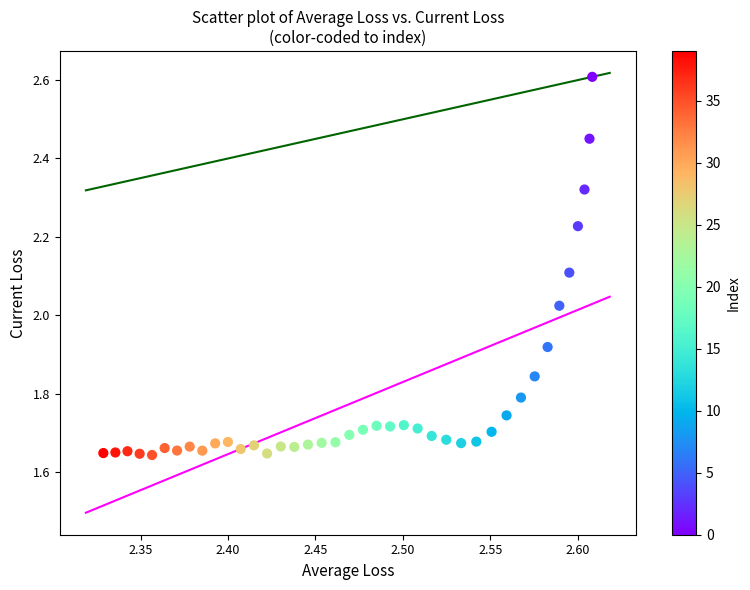

What is the range of Y values (max minus min)?

1.0